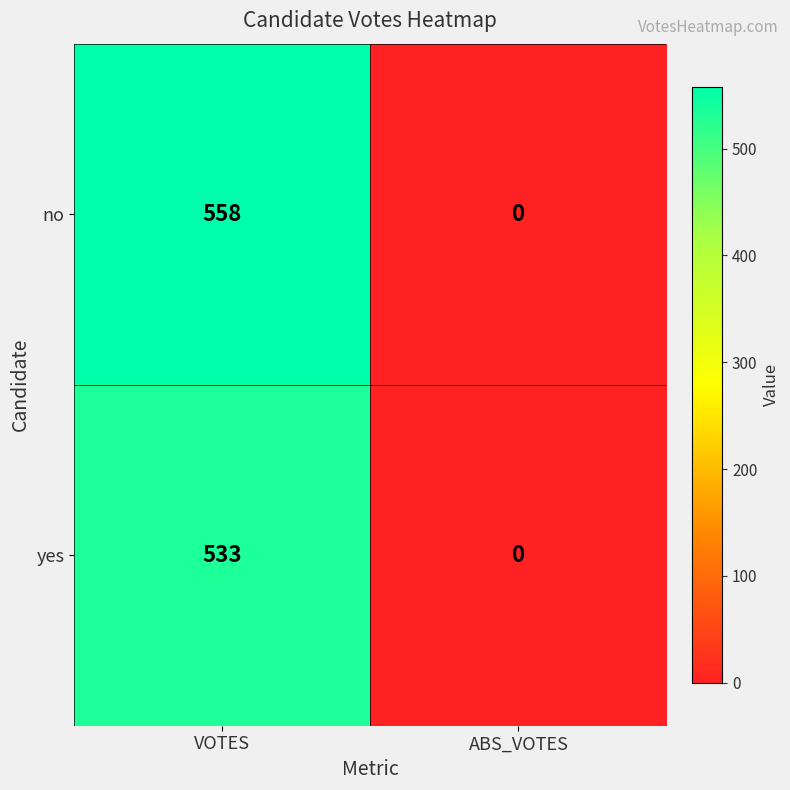

How many data points does each series have?

2